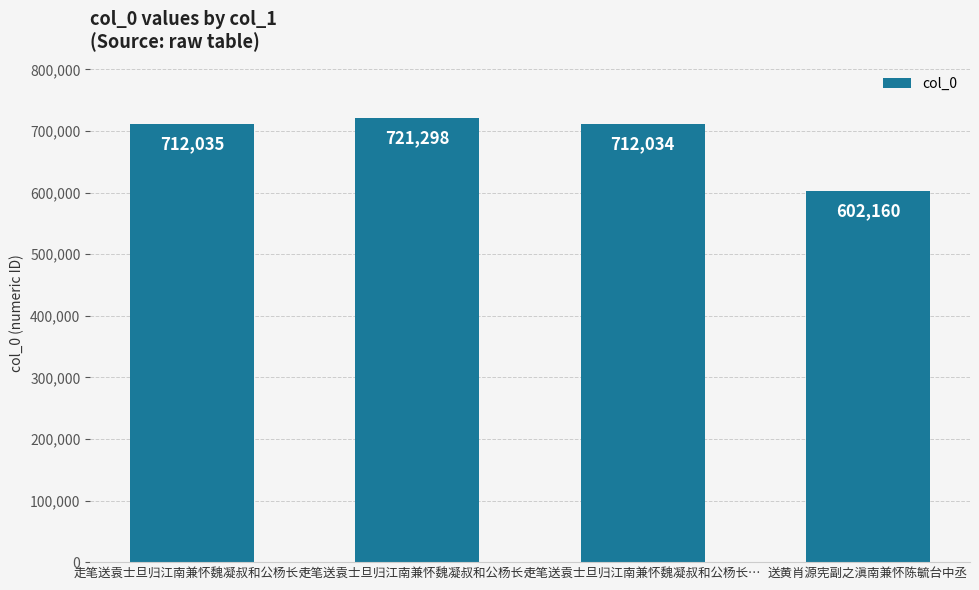

What is the maximum value shown in the chart?

721298